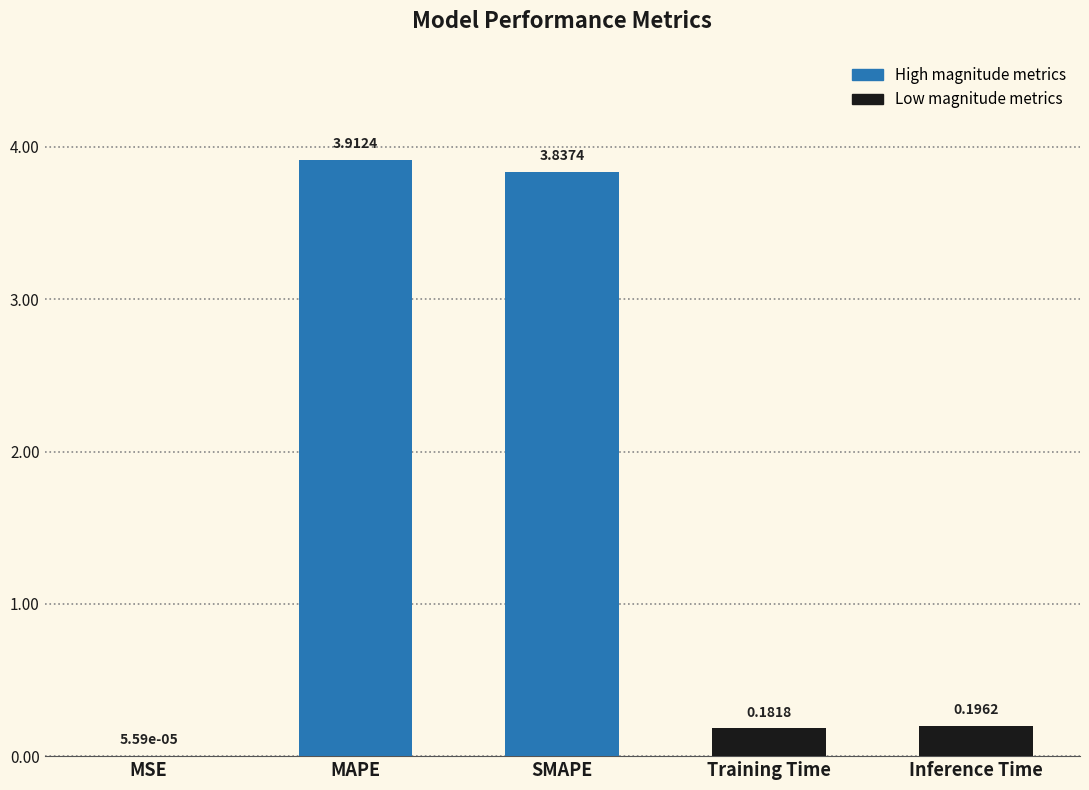

What is the sum of the values at MAPE and Inference Time?

4.1